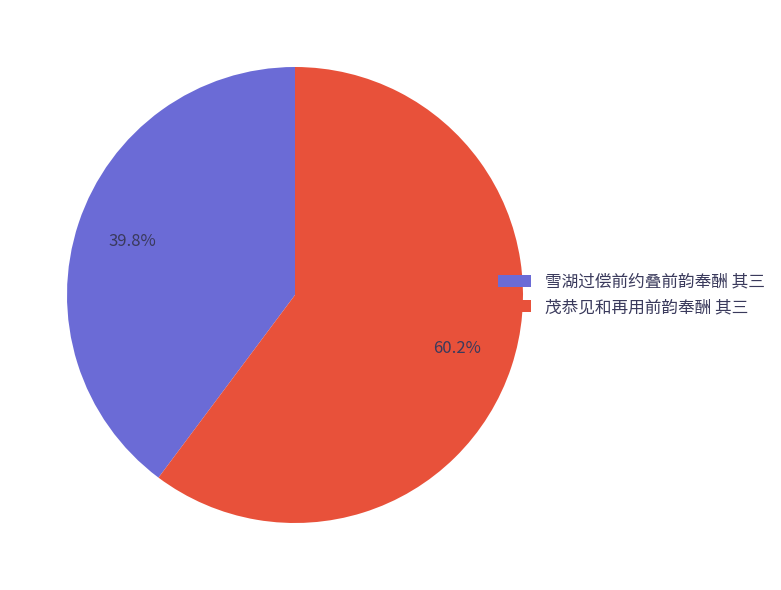

Which category has the smallest portion of the pie?

雪湖过偿前约叠前韵奉酬 其三